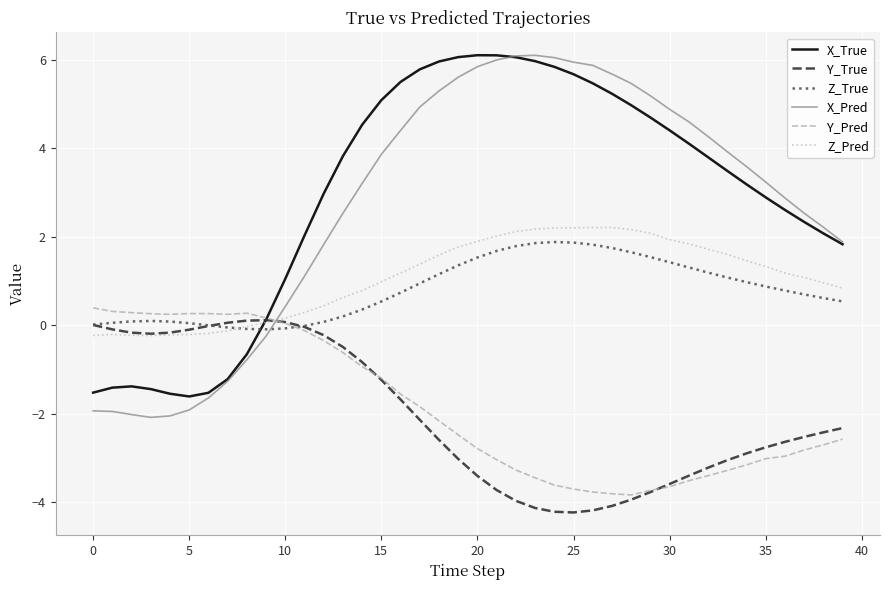

What is the greatest value displayed?

6.1